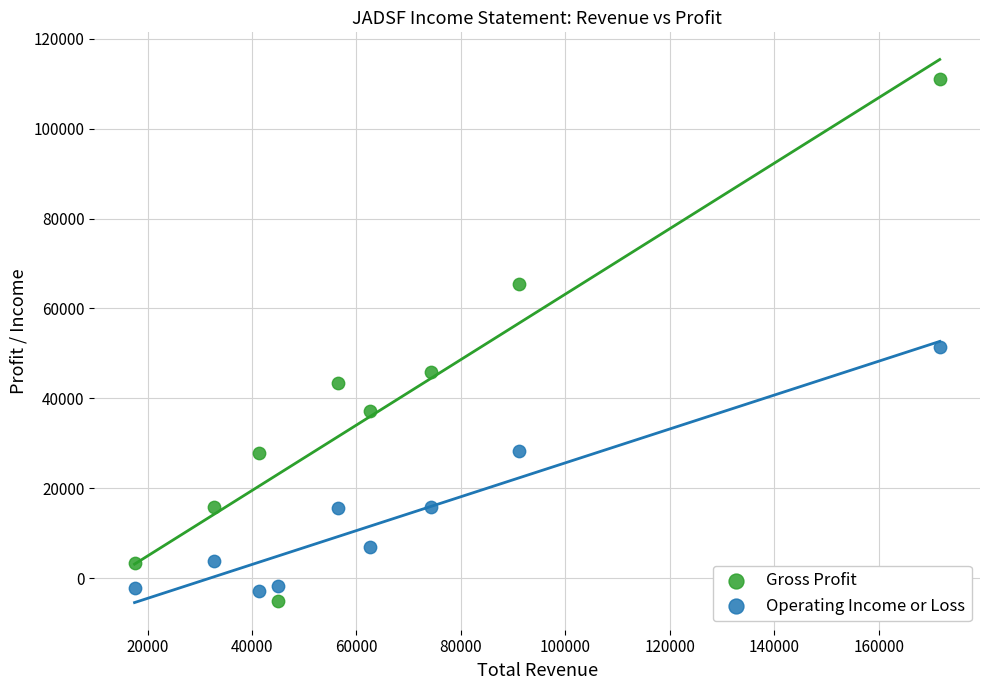

Which series has the widest spread of Y values?

Gross Profit